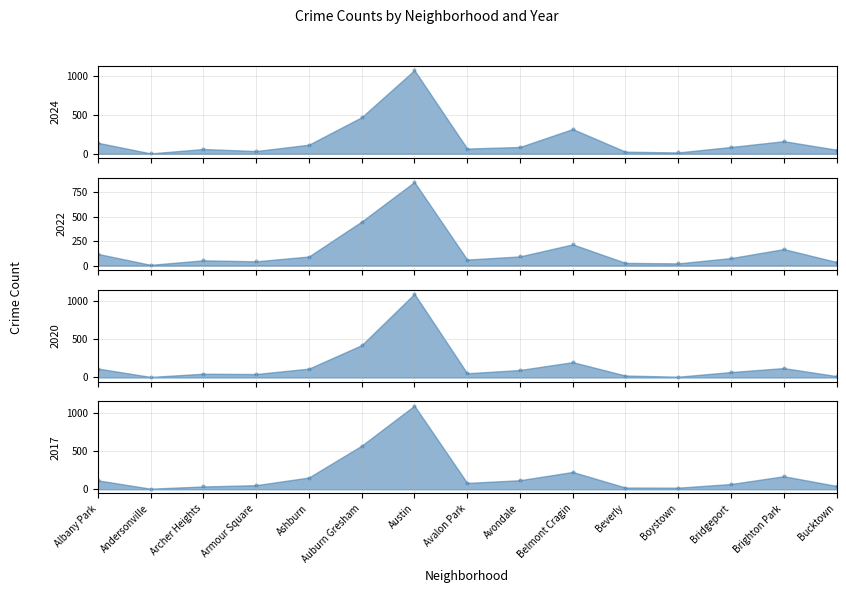

At which category is the sum across all series the highest?

Austin